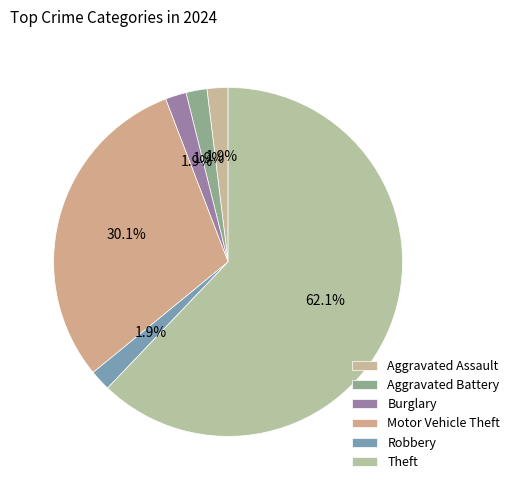

What percentage is the Robbery slice, to the nearest percent?

2%